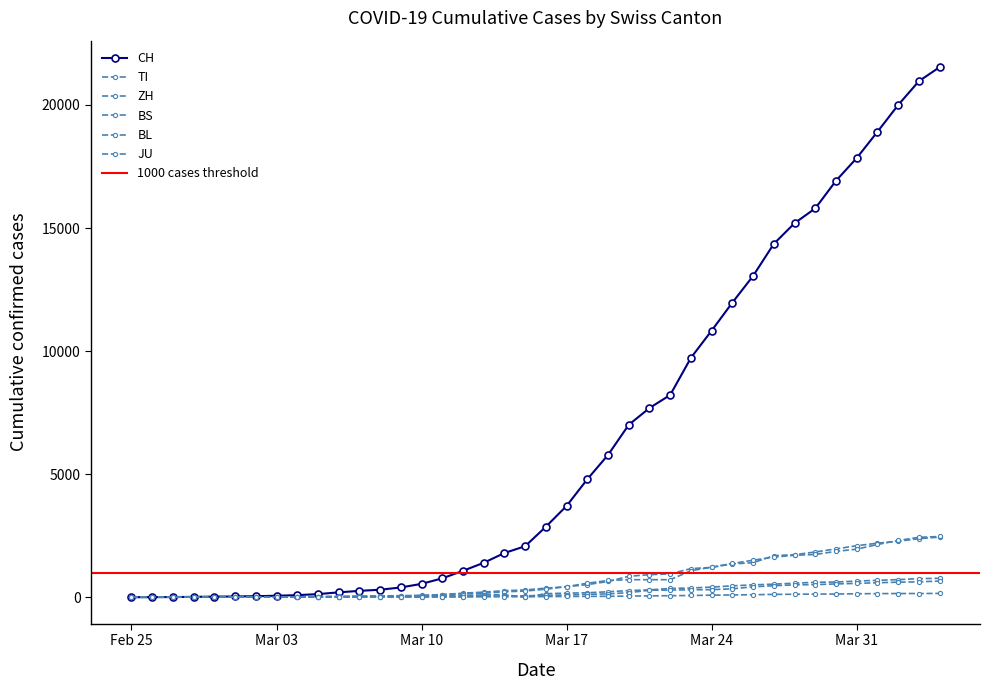

Reading left to right, list all the values displayed in this chart.

CH: 0	2	6	13	23	29	40	59	83	125	197	257	303	396	542	766	1072	1398	1795	2072	2864	3710	4794	5781	7005	7686	8217	9727	10831	11970	13054	14356	15195	15798	16920	17842	18908	19997	20965	21535
TI: 0	1	1	1	2	2	4	8	13	25	28	41	49	61	75	108	163	206	265	293	368	426	511	638	849	916	945	1162	1209	1354	1401	1688	1727	1837	1962	2091	2195	2271	2377	2442
ZH: 0	0	2	2	6	7	10	13	15	23	29	34	40	49	62	101	140	163	218	250	326	429	568	679	711	711	711	1075	1223	1370	1502	1629	1703	1735	1861	1952	2141	2305	2433	2466
BS: 0	0	1	1	1	1	1	3	3	8	15	21	24	28	33	49	73	92	100	0	143	164	181	220	270	297	356	374	410	462	501	530	569	605	617	653	687	714	754	767
BL: 0	0	0	1	2	2	2	2	2	6	6	15	19	20	22	26	26	42	47	54	76	89	116	134	184	282	289	302	306	341	422	466	502	511	539	561	588	610	625	656
JU: 0	0	1	1	1	1	1	2	2	4	4	5	5	7	7	7	12	17	18	19	25	29	32	36	44	54	61	69	82	92	100	114	119	127	128	140	145	149	149	154